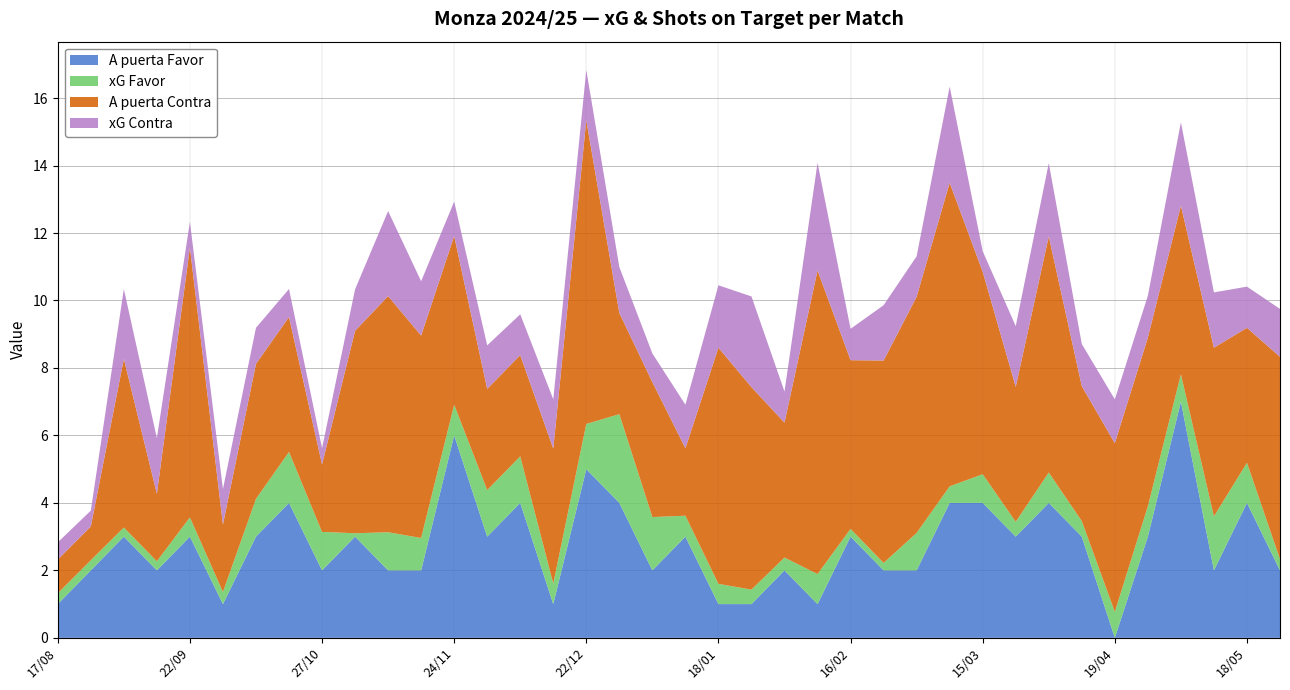

Reading left to right, list all the values displayed in this chart.

xG Favor: 0.3	0.3	0.3	0.3	0.6	0.4	1.1	1.5	1.1	0.1	1.1	1.0	0.9	1.4	1.4	0.6	1.3	2.6	1.6	0.6	0.6	0.4	0.4	0.9	0.2	0.2	1.1	0.5	0.8	0.4	0.9	0.5	0.8	0.9	0.8	1.6	1.2	0.3
xG Contra: 0.5	0.5	2.1	1.6	0.8	1.1	1.1	0.8	0.5	1.2	2.5	1.6	1.0	1.3	1.2	1.5	1.5	1.4	0.8	1.3	1.9	2.7	0.9	3.2	0.9	1.6	1.2	2.9	0.6	1.8	2.2	1.2	1.3	1.2	2.5	1.6	1.2	1.4
A puerta Favor: 1.0	2.0	3.0	2.0	3.0	1.0	3.0	4.0	2.0	3.0	2.0	2.0	6.0	3.0	4.0	1.0	5.0	4.0	2.0	3.0	1.0	1.0	2.0	1.0	3.0	2.0	2.0	4.0	4.0	3.0	4.0	3.0	0.0	3.0	7.0	2.0	4.0	2.0
A puerta Contra: 1.0	1.0	5.0	2.0	8.0	2.0	4.0	4.0	2.0	6.0	7.0	6.0	5.0	3.0	3.0	4.0	9.0	3.0	4.0	2.0	7.0	6.0	4.0	9.0	5.0	6.0	7.0	9.0	6.0	4.0	7.0	4.0	5.0	5.0	5.0	5.0	4.0	6.0